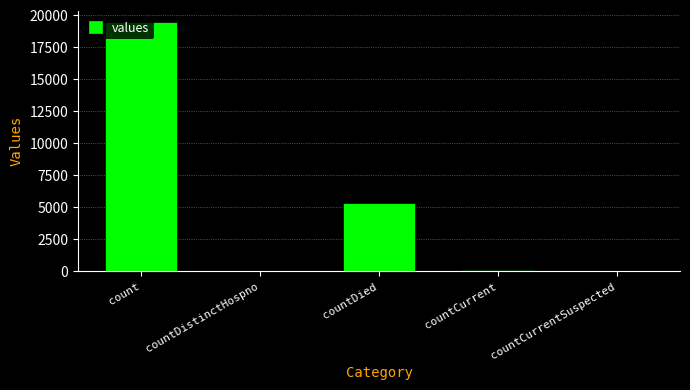

What is the sum of all values?

24875